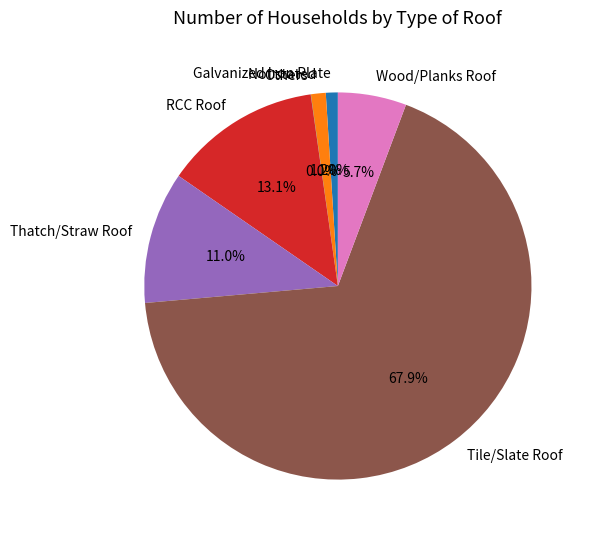

What is the largest slice in the pie chart?

Tile/Slate Roof